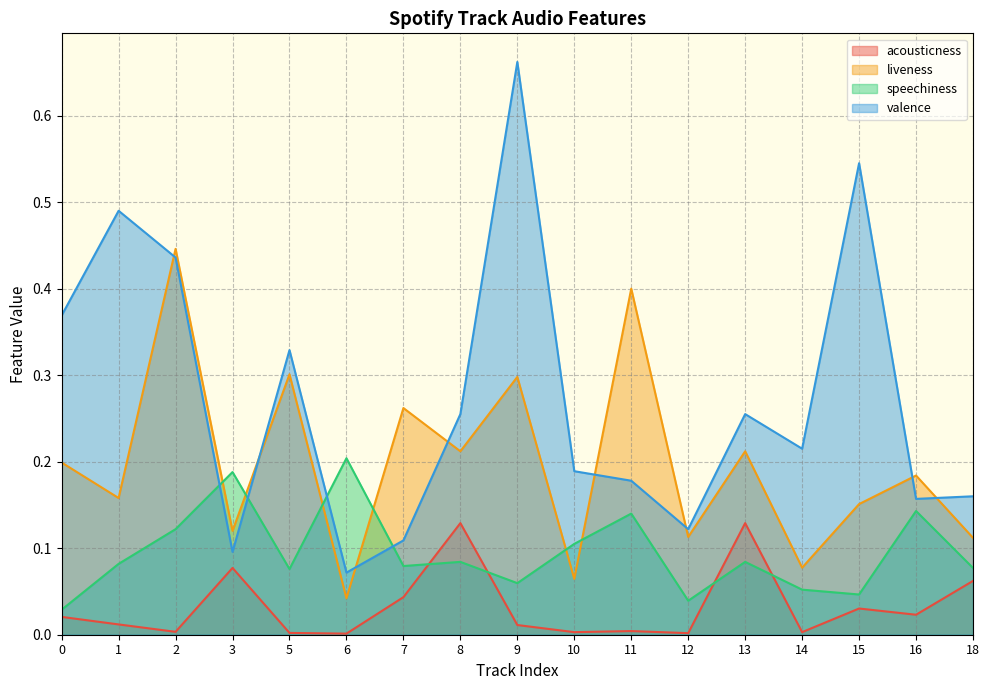

Reading left to right, what are all the values shown in this chart?

acousticness: 0.0	0.0	0.0	0.1	0.0	0.0	0.0	0.1	0.0	0.0	0.0	0.0	0.1	0.0	0.0	0.0	0.1
liveness: 0.2	0.2	0.4	0.1	0.3	0.0	0.3	0.2	0.3	0.1	0.4	0.1	0.2	0.1	0.2	0.2	0.1
speechiness: 0.0	0.1	0.1	0.2	0.1	0.2	0.1	0.1	0.1	0.1	0.1	0.0	0.1	0.1	0.0	0.1	0.1
valence: 0.4	0.5	0.4	0.1	0.3	0.1	0.1	0.3	0.7	0.2	0.2	0.1	0.3	0.2	0.5	0.2	0.2